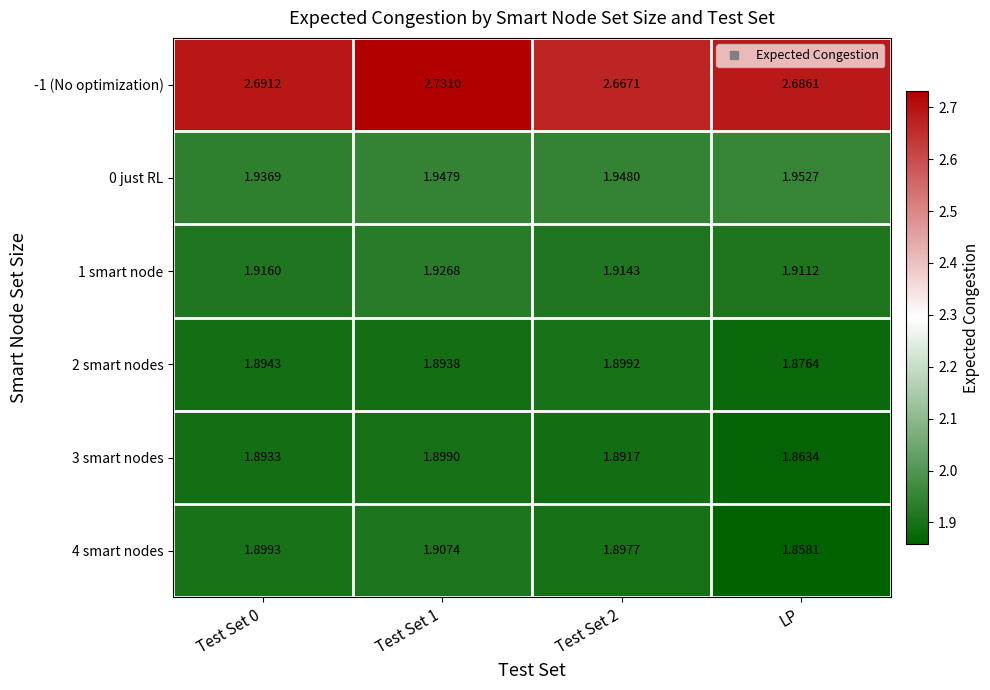

Which category has the lowest value across all series?

LP